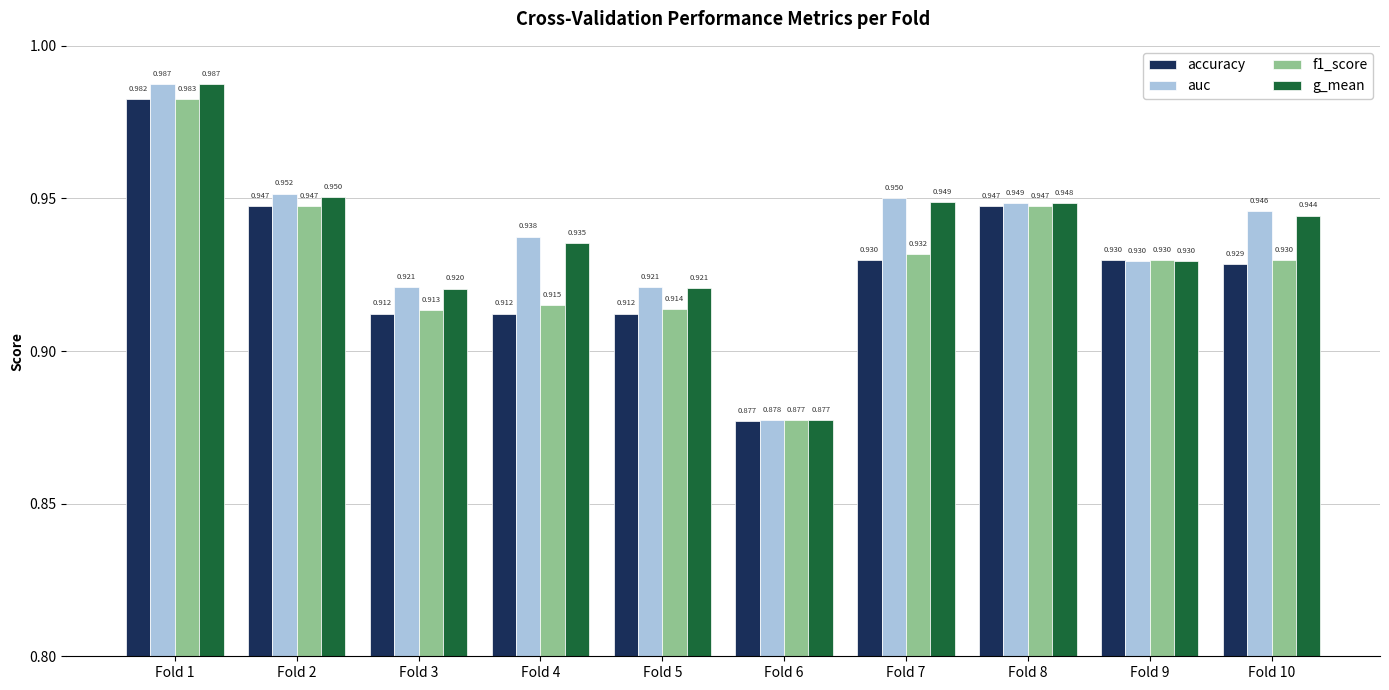

Are the bars grouped side by side (vs. stacked)?

Yes